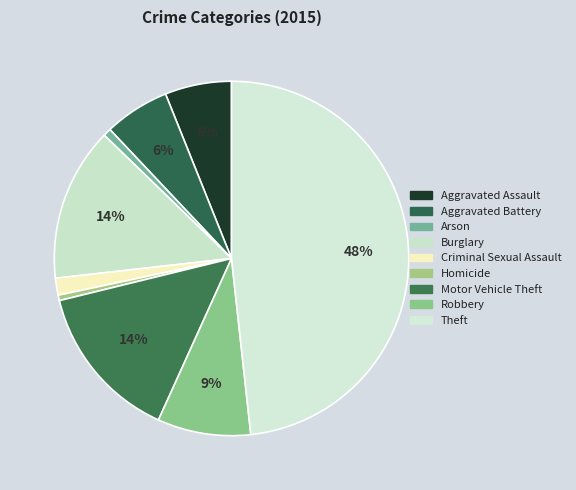

Approximately how many times larger is the value at Aggravated Assault compared to Criminal Sexual Assault?

3.9